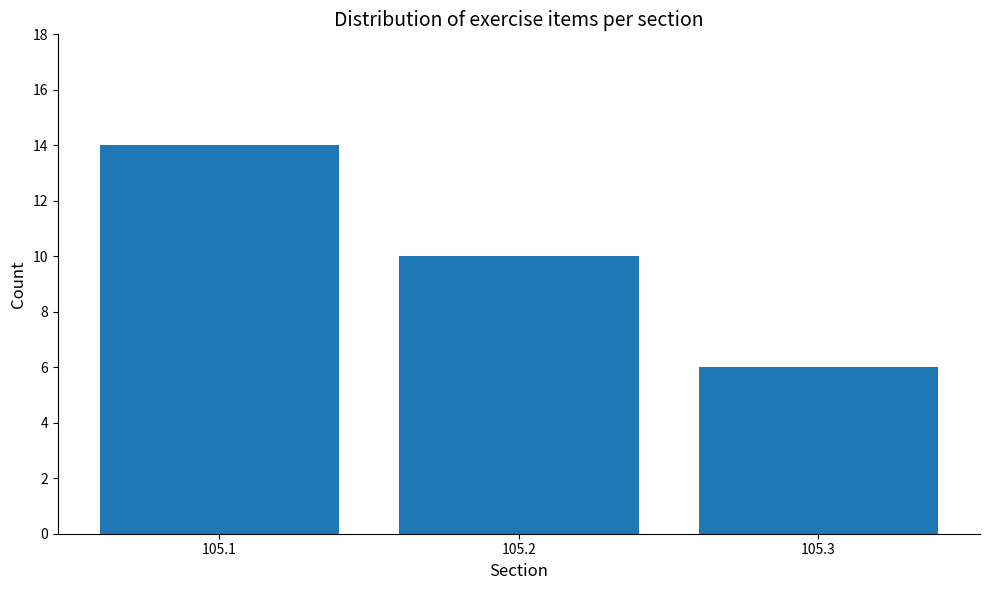

How many data points does each series have?

3